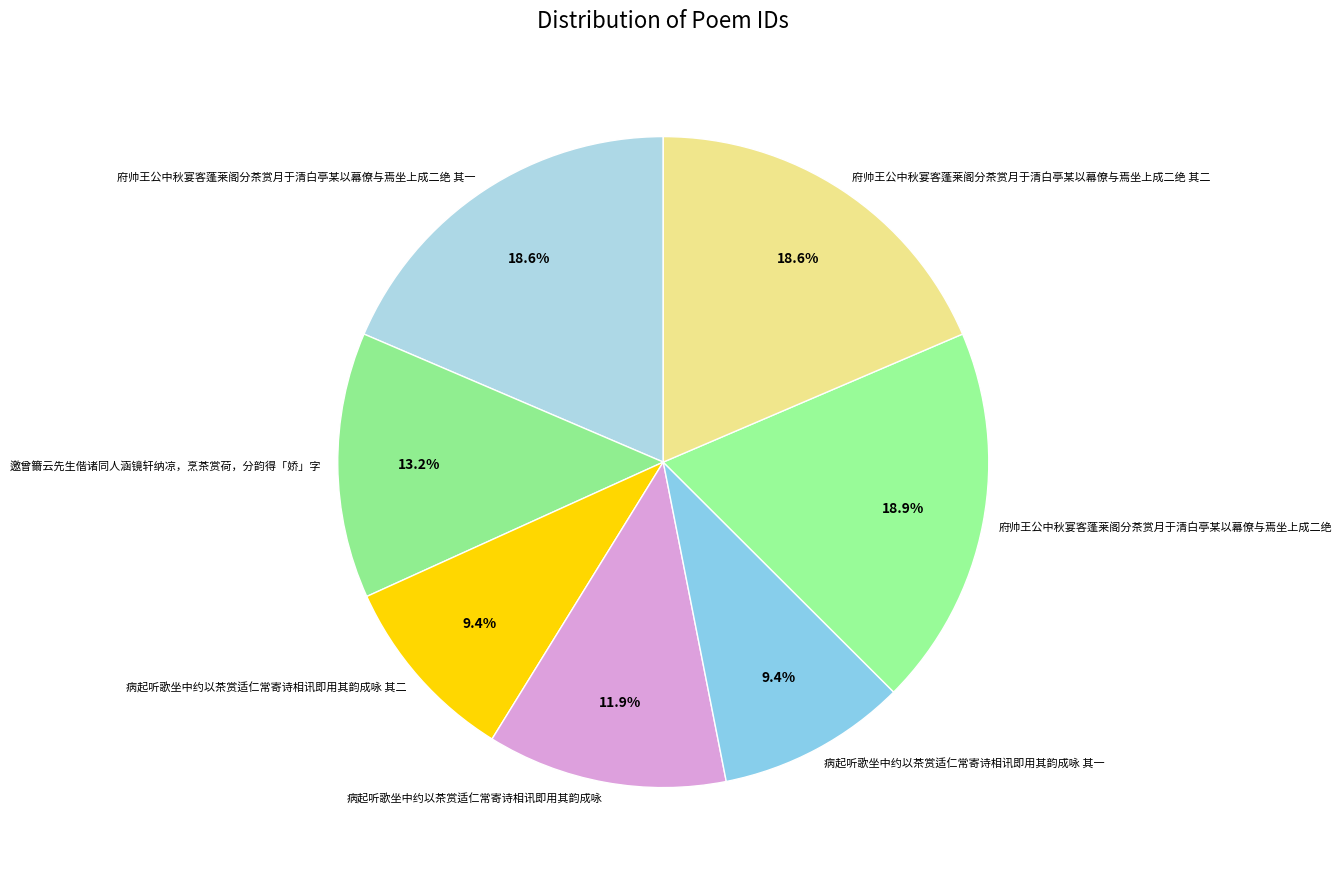

What is the ratio of the value at 府帅王公中秋宴客蓬莱阁分茶赏月于清白亭某以幕僚与焉坐上成二绝 其一 to the value at 府帅王公中秋宴客蓬莱阁分茶赏月于清白亭某以幕僚与焉坐上成二绝 其二?

1.0